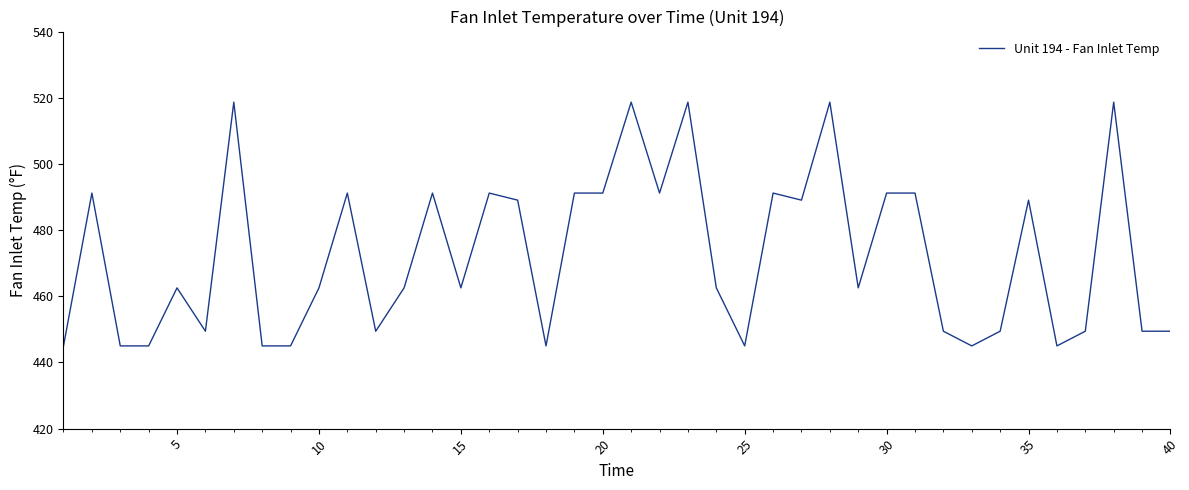

Does the chart display data point markers on the line(s)?

No